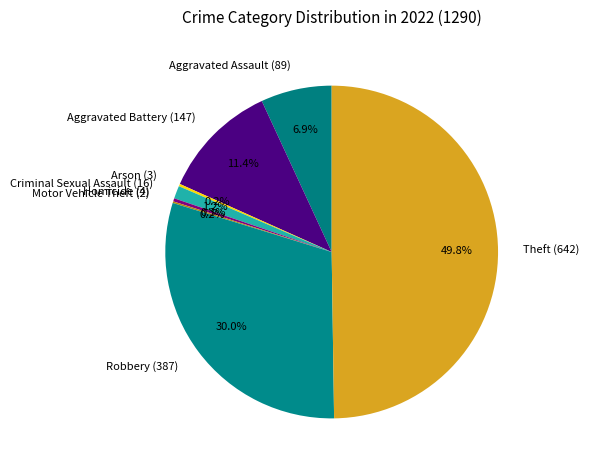

What percentage is NOT represented by Criminal Sexual Assault (16)?

98.8%